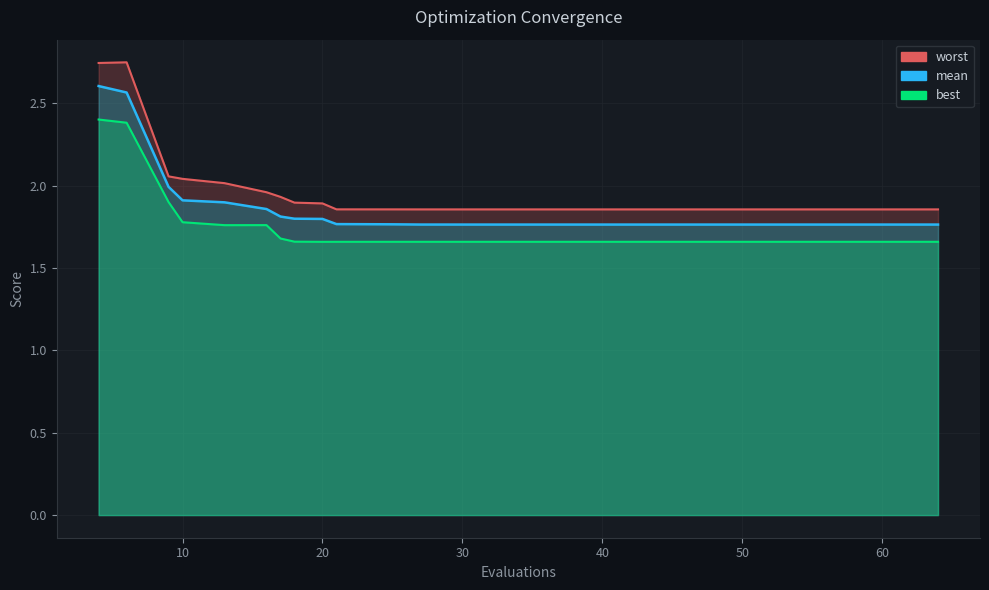

True or false: mean and best cross at least once.

False